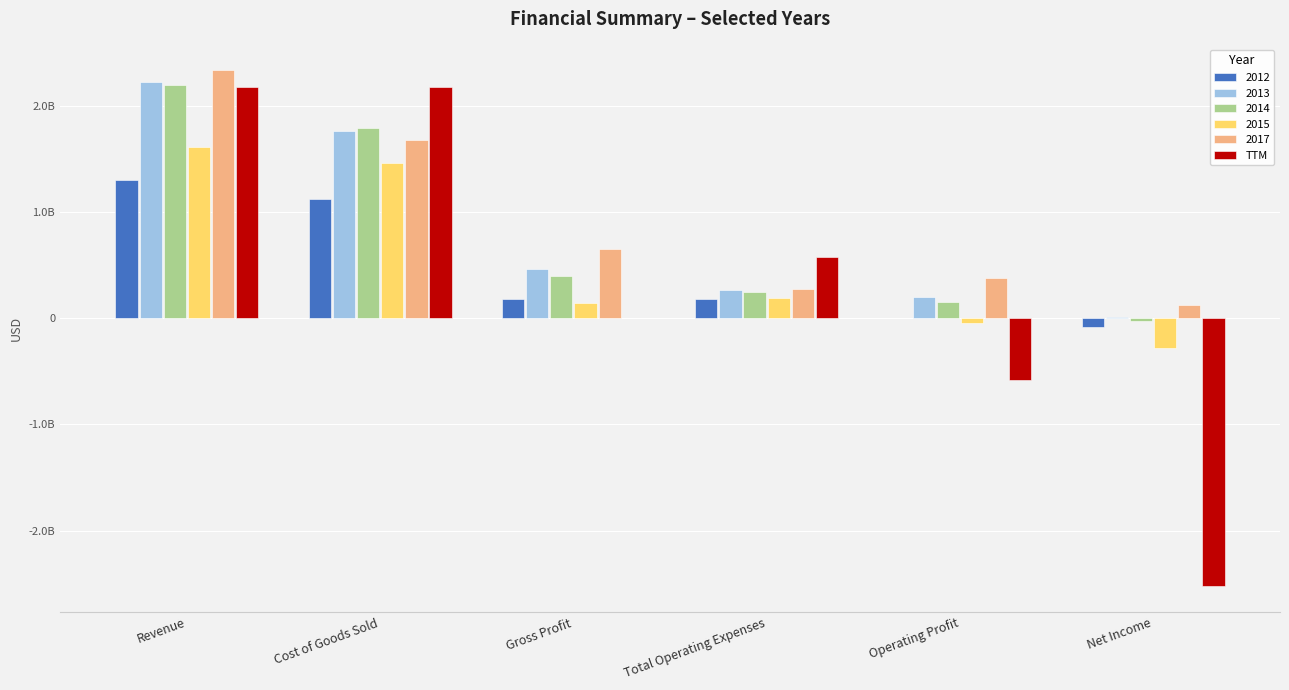

What are all the series names shown in the legend?

2012, 2013, 2014, 2015, 2017, TTM